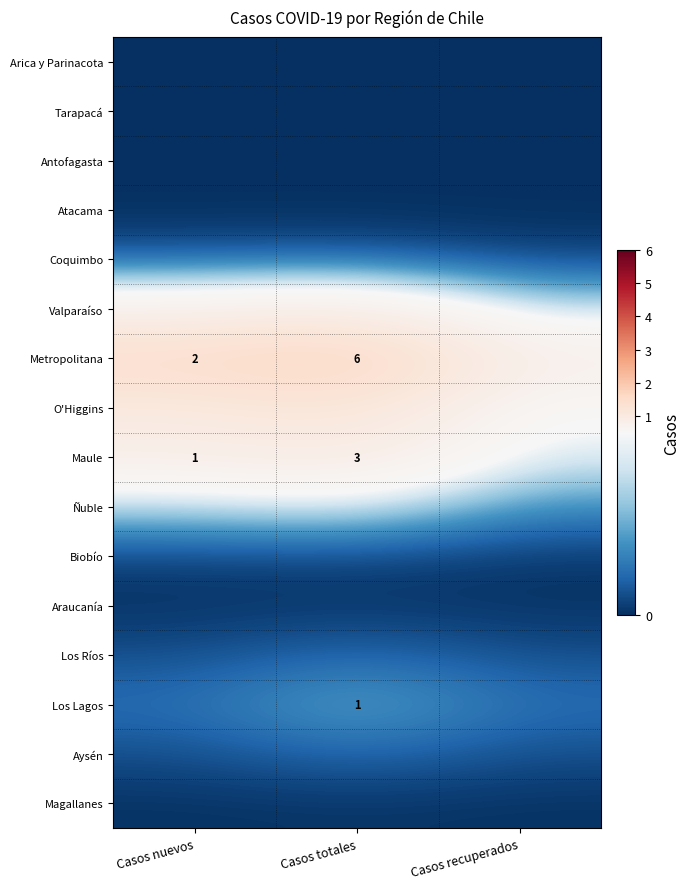

Which series has the widest spread of values?

Metropolitana